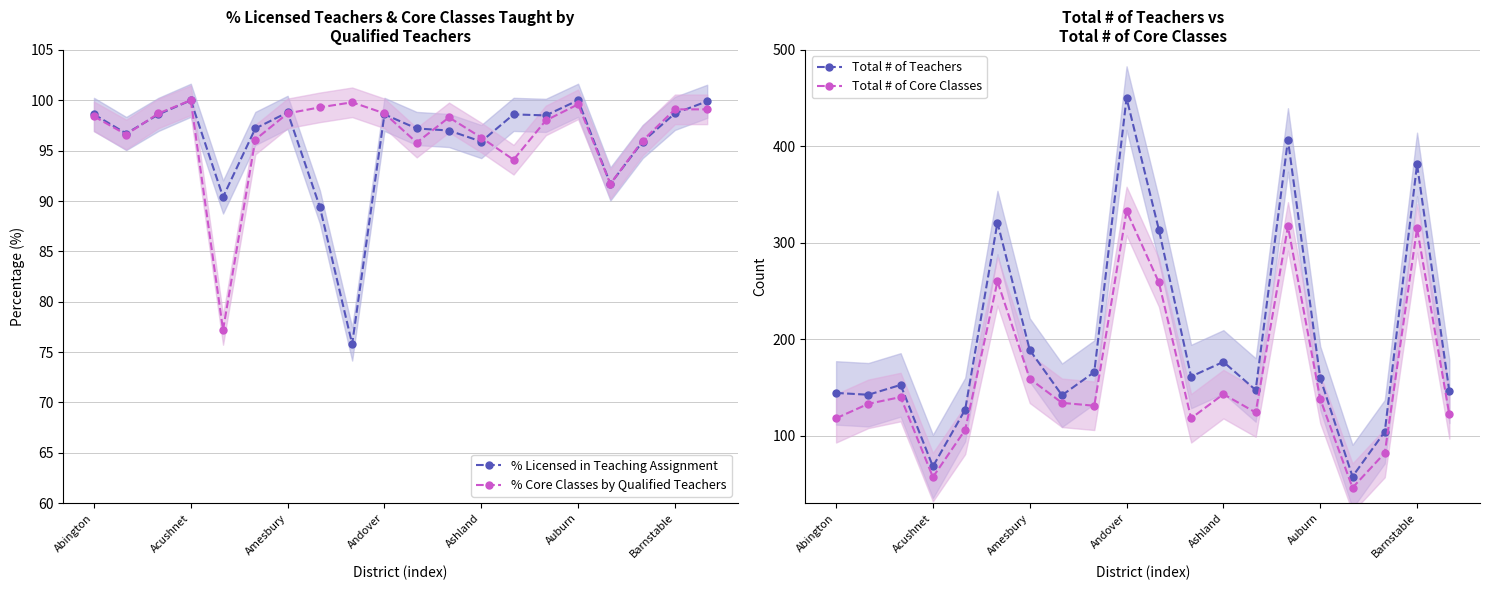

Reading left to right, transcribe all the data shown in this chart.

% Licensed in Teaching Assignment: 98.6	96.7	98.6	100.0	90.4	97.2	98.8	89.4	75.8	98.6	97.2	97.0	95.9	98.6	98.5	100.0	91.7	95.9	98.7	99.9
% Core Classes by Qualified Teachers: 98.4	96.6	98.7	100.0	77.2	96.1	98.7	99.3	99.8	98.7	95.8	98.3	96.3	94.1	98.0	99.6	91.7	96.0	99.1	99.1
Total # of Teachers: 144.3	142.4	152.6	68.0	127.0	321.0	188.8	141.9	165.9	450.1	313.7	161.3	176.5	147.3	406.7	159.7	57.6	104.1	381.3	145.9
Total # of Core Classes: 118.0	133.0	140.0	57.0	106.0	260.0	159.0	134.0	131.0	333.0	259.0	118.0	143.0	124.0	317.0	138.0	46.0	82.0	315.0	122.0